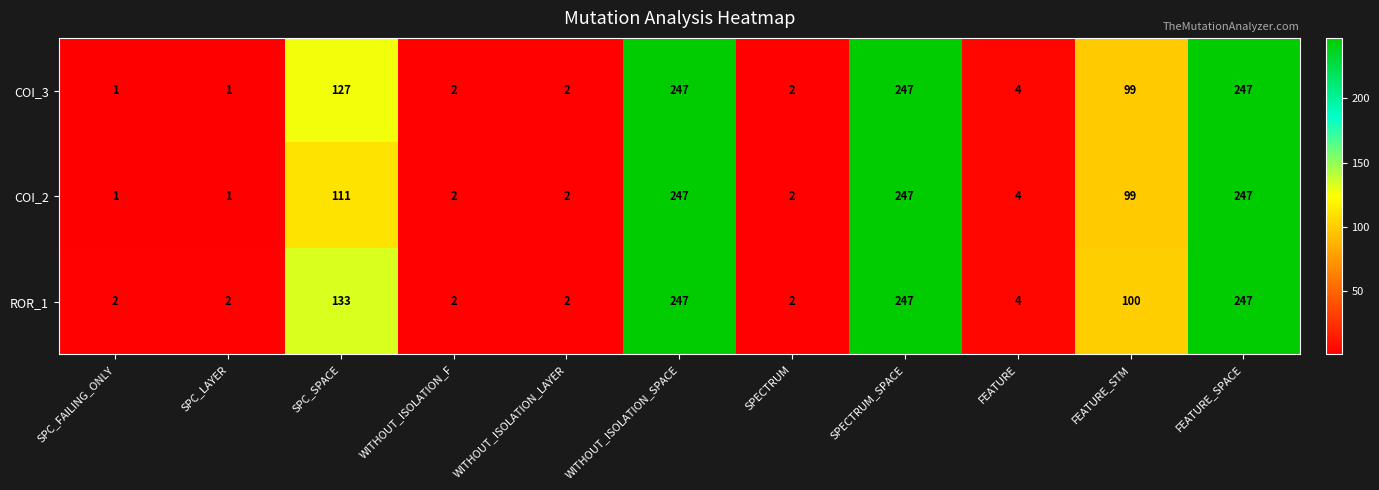

What is the total value across all series at SPC_FAILING_ONLY?

4